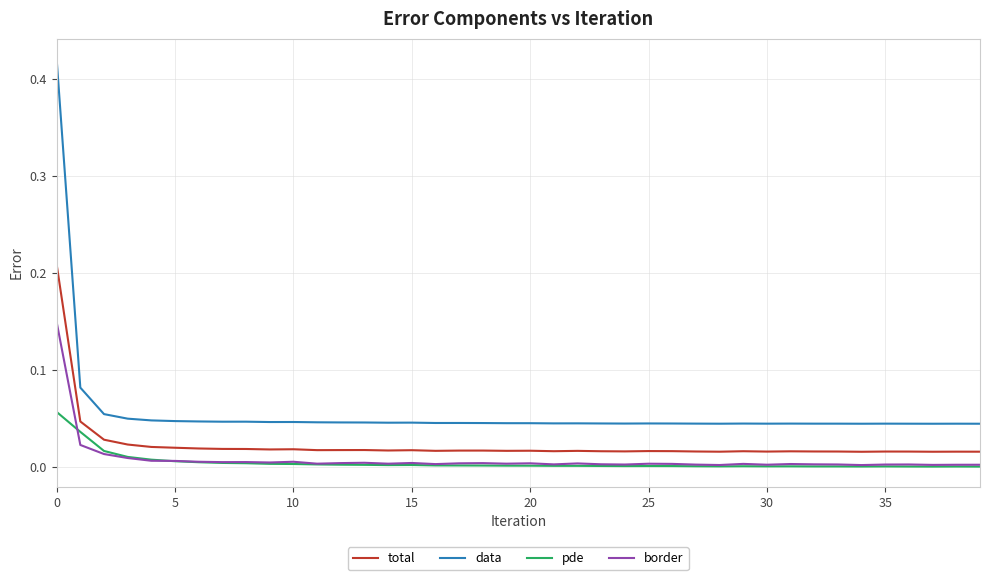

Which series has the widest spread of values?

data